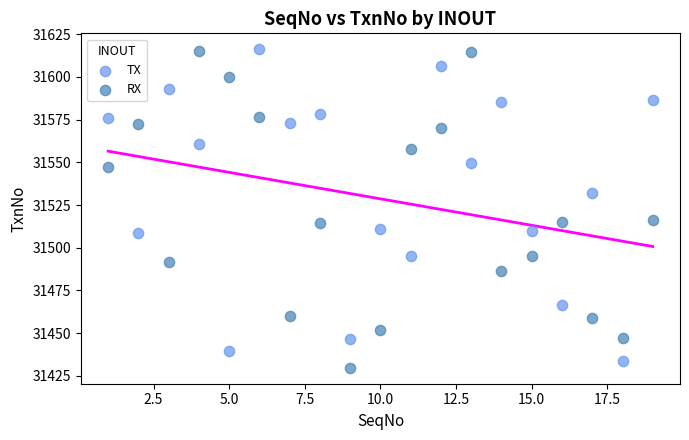

Across all data points, what is the range of Y values (max minus min)?

186.4